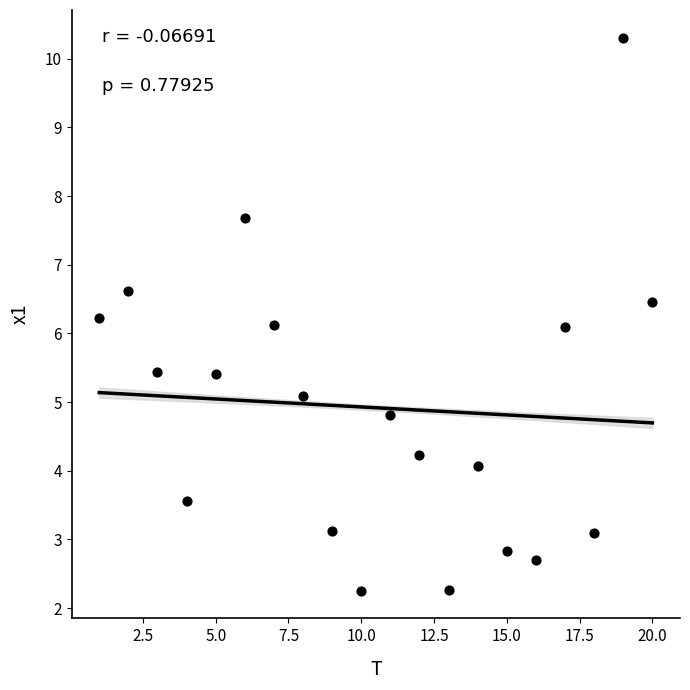

What is the range of X values (max minus min)?

19.0